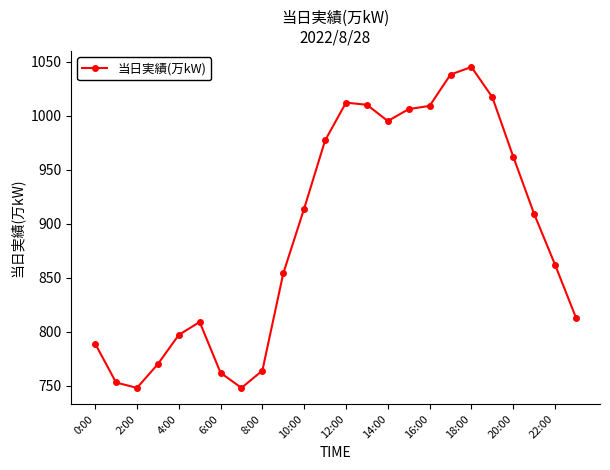

What is the difference between the maximum and minimum values?

297